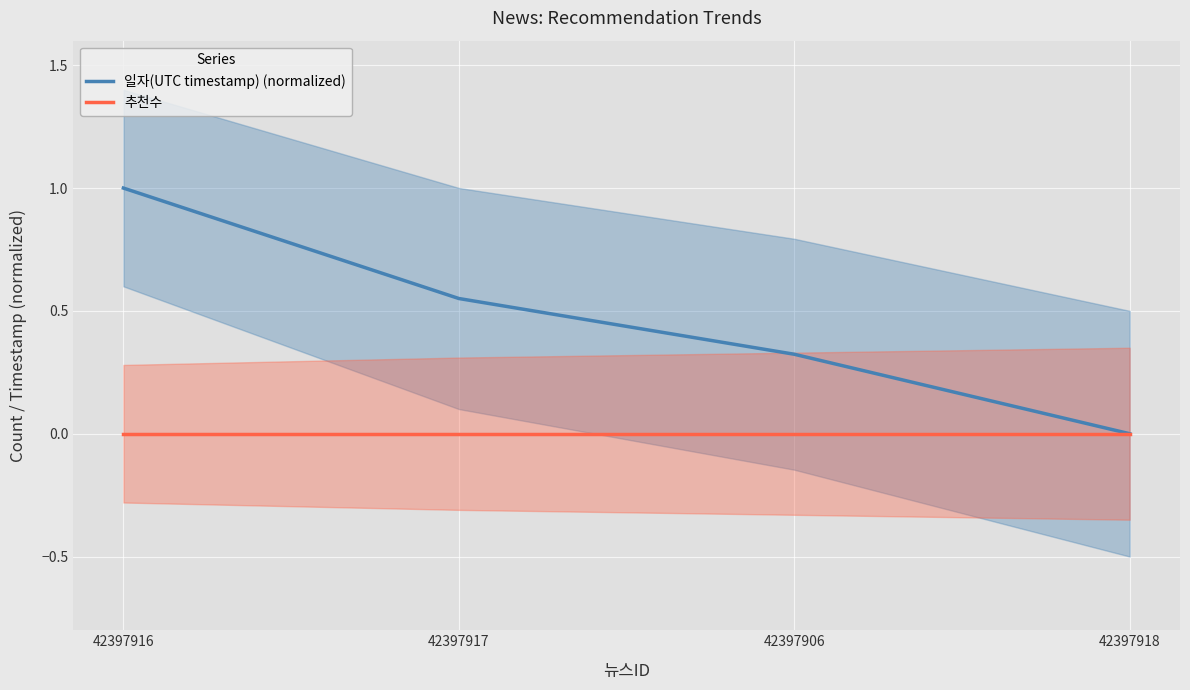

What is the average value of the 일자(UTC timestamp) (normalized) series?

0.5